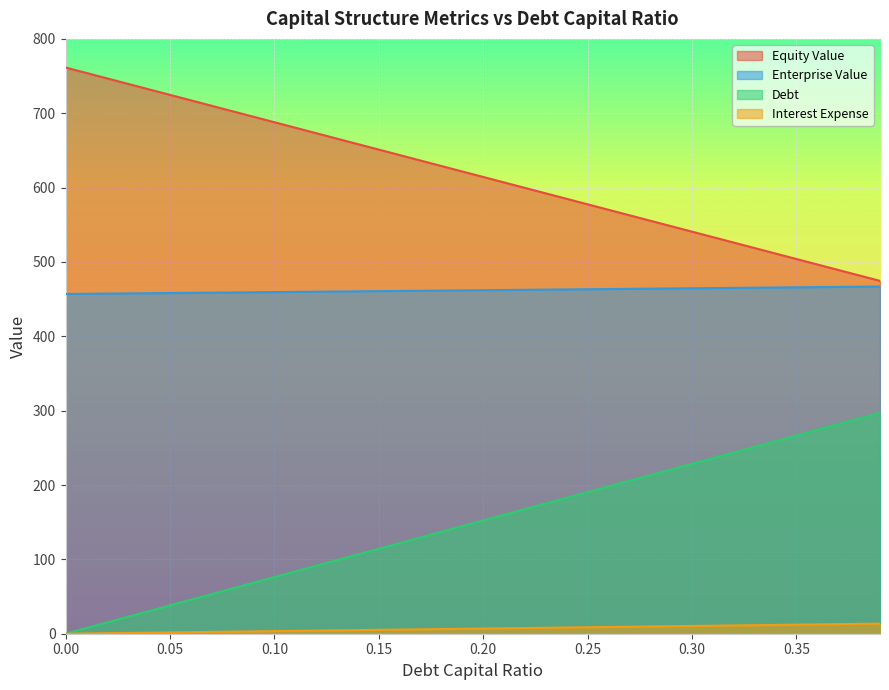

Is the value of debt_capital at 0.37 greater than the value of debt at 0.39?

Yes